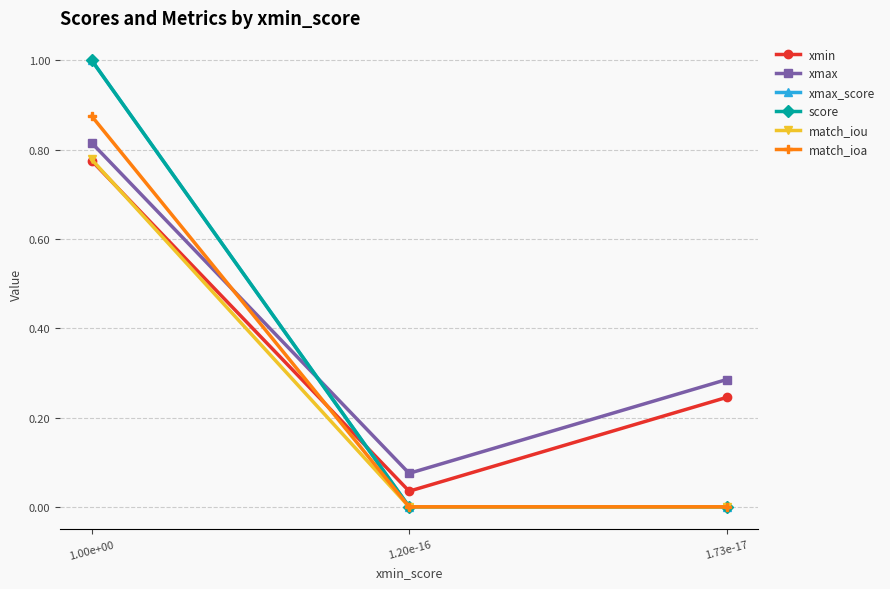

At how many categories does at least one series exceed 0?

3